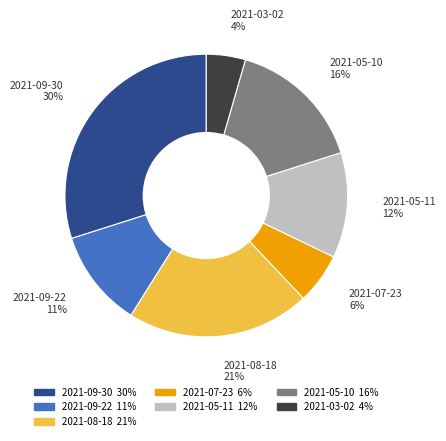

Combined, do 2021-08-18 and 2021-03-02 account for over 50%?

No